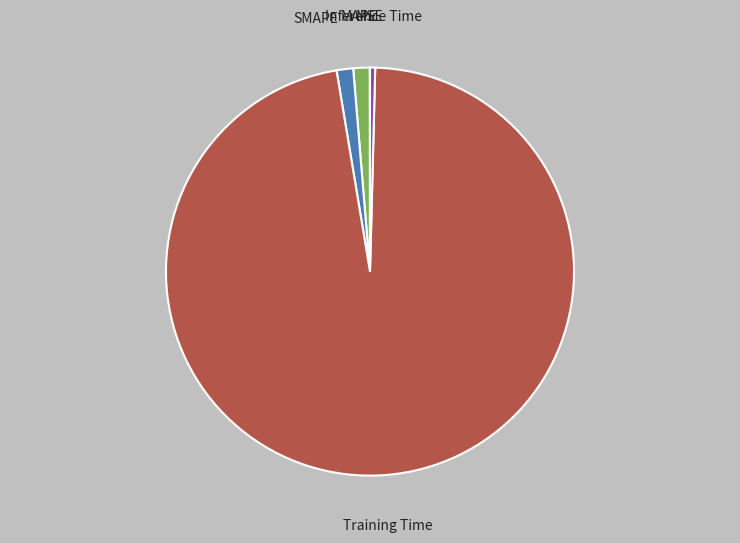

Which slice is the largest?

Training Time